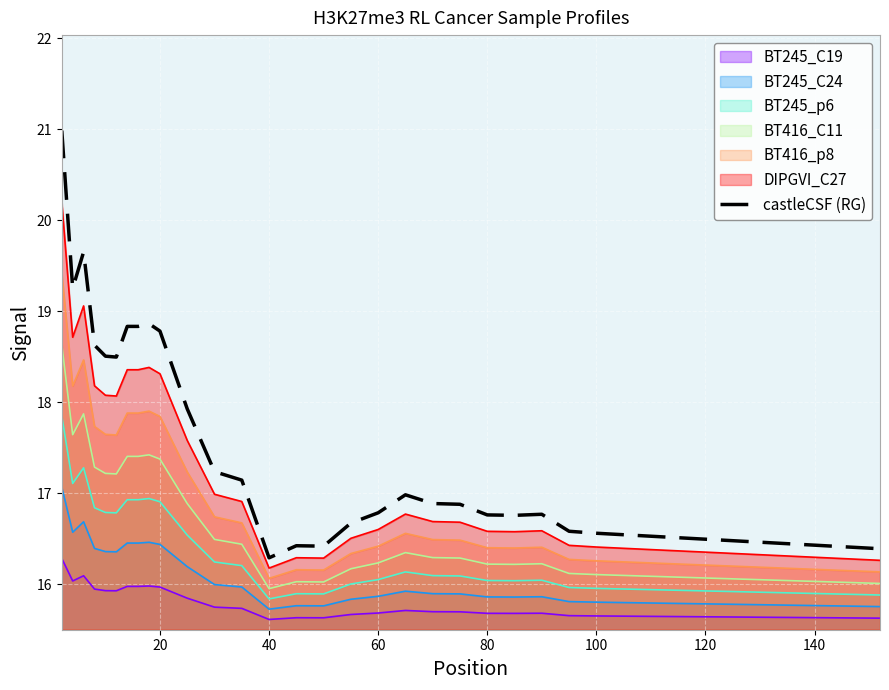

How many interior local valleys (lower than both neighbors) does the data have?

5